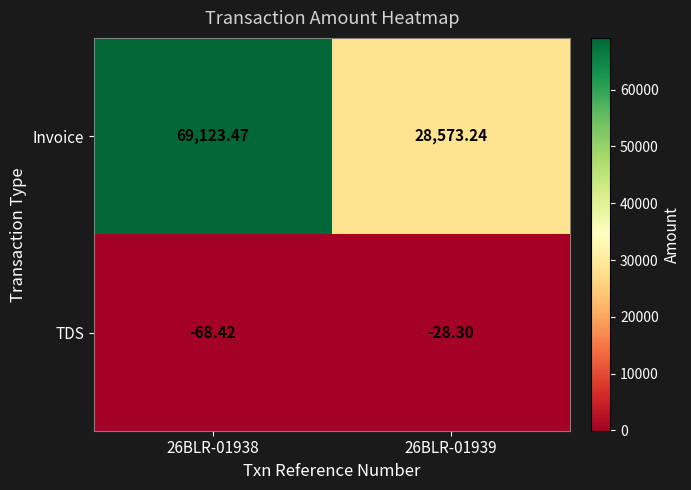

List the series in order of their overall mean, lowest first.

TDS, Invoice